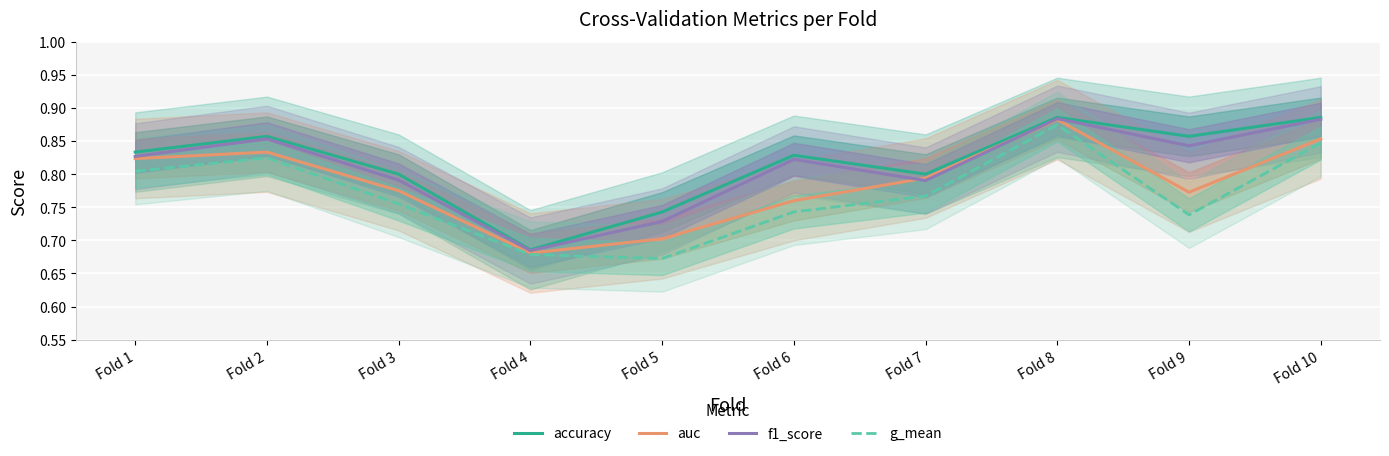

True or false: f1_score and accuracy intersect in this chart.

False